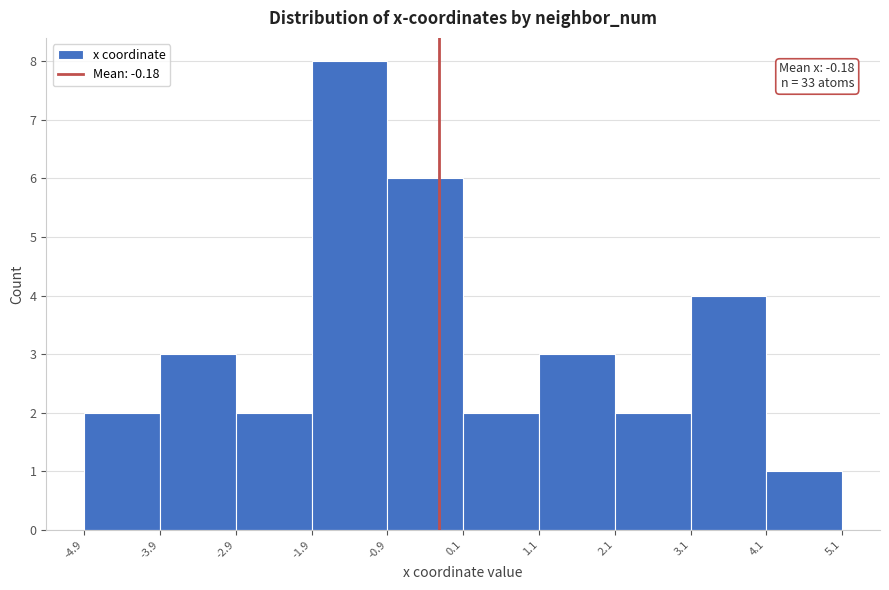

Which range on the x-axis has the tallest bar?

-1.9 to -0.9